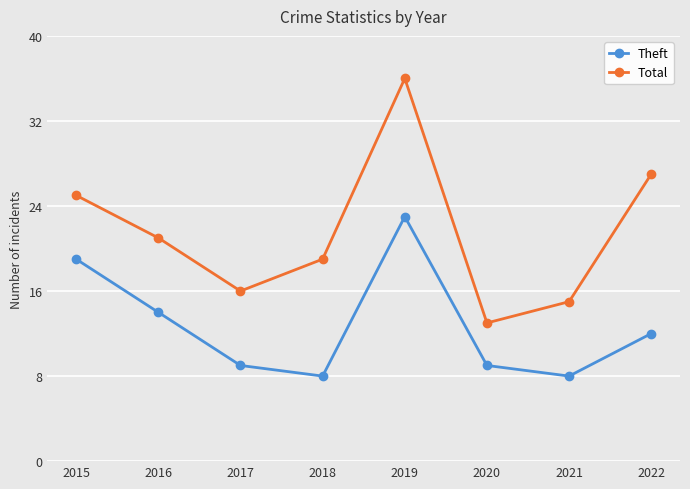

True or false: Theft and Total cross at least once.

False